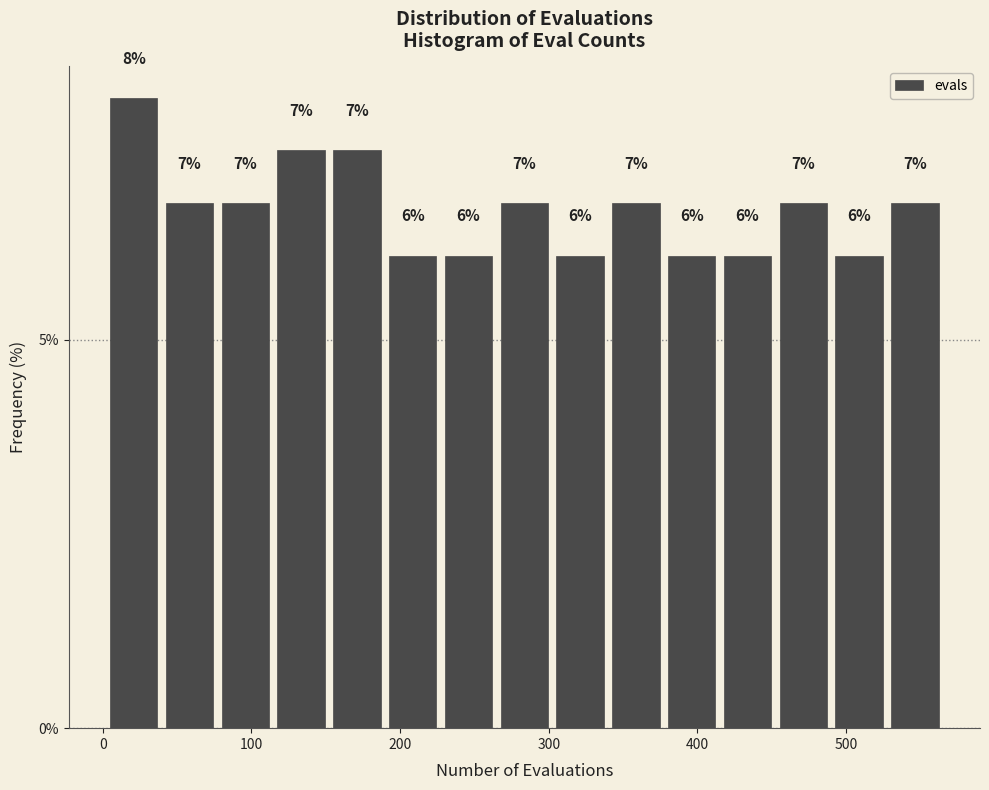

Read against the x-axis, roughly where is the centre of the tallest bar?

20